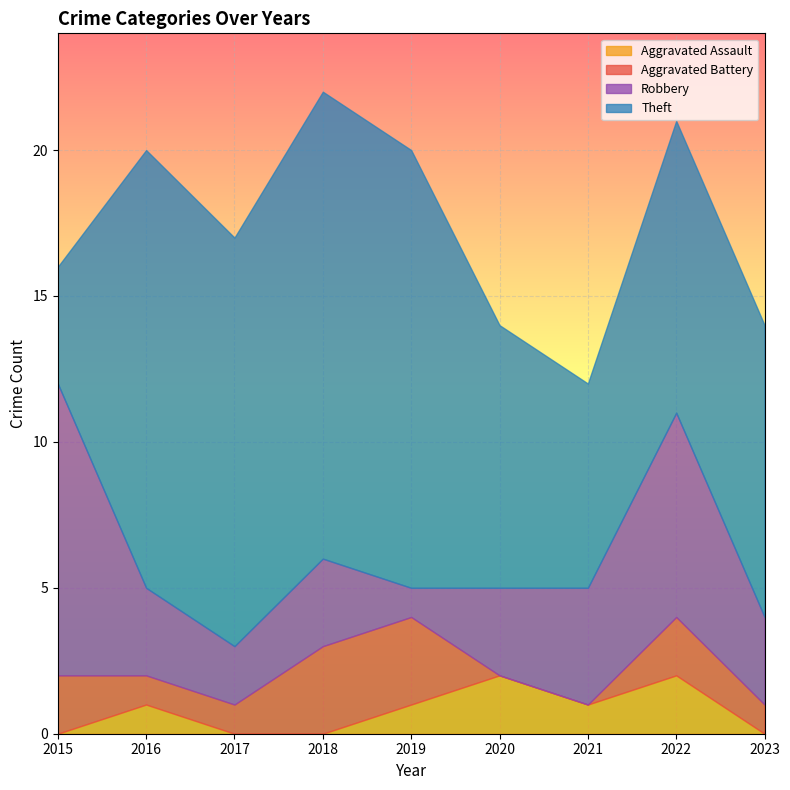

Is the value of Robbery at 2015 greater than the value of Aggravated Battery at 2015?

Yes